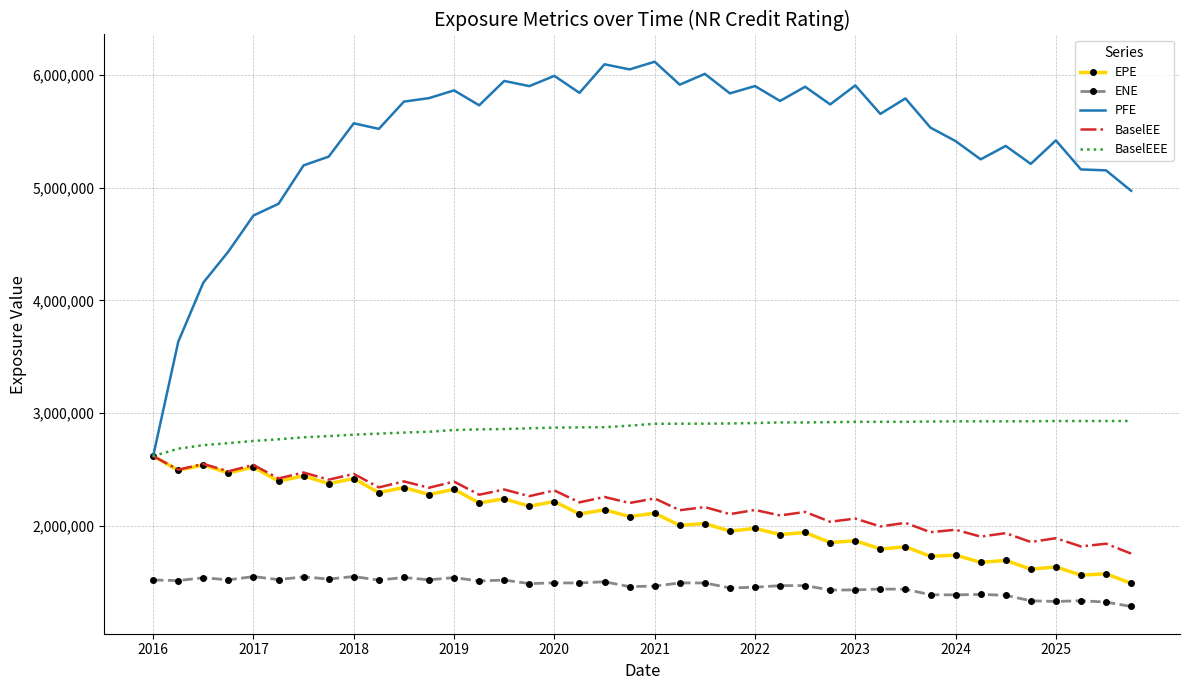

Which series has the largest total across all categories?

PFE